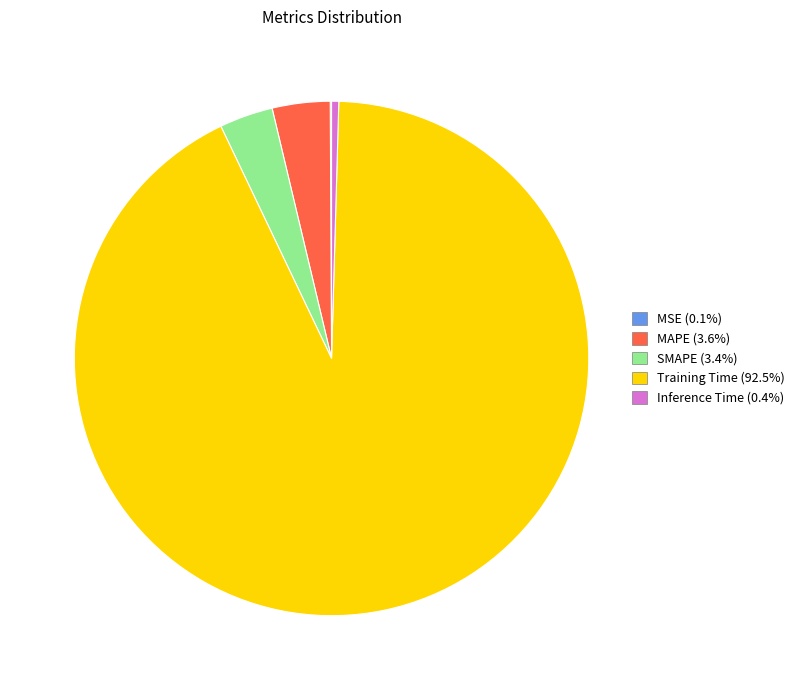

Combined, do MAPE and Training Time account for over 50%?

Yes